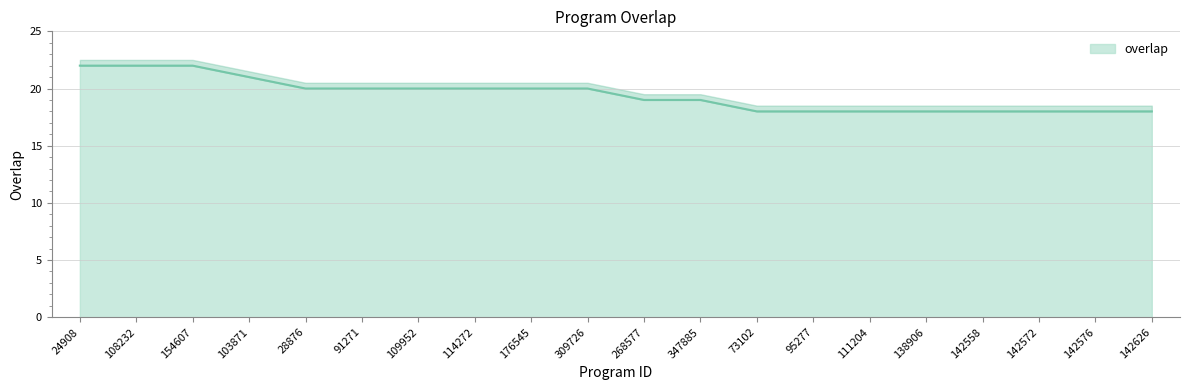

Which has a higher value, 73102 or 142572?

73102